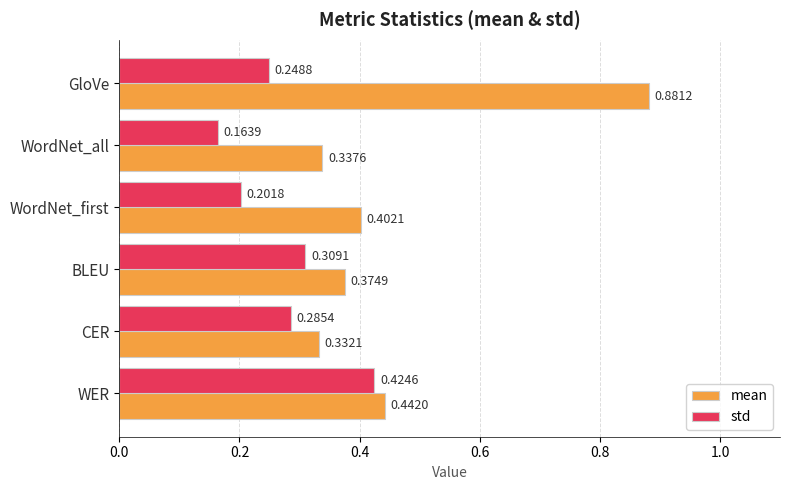

At which label is mean closest to 0?

CER